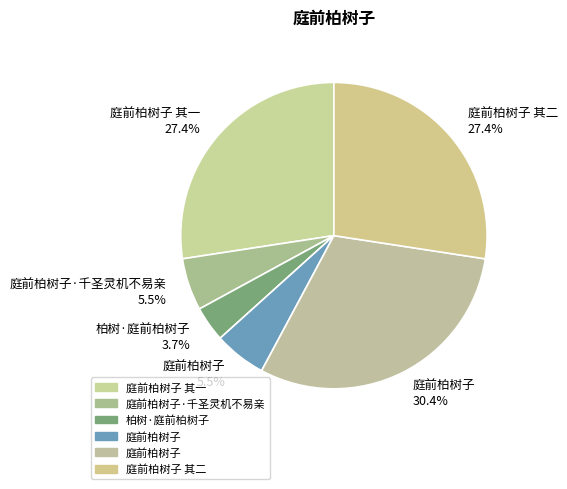

Which has a higher value, 庭前柏树子·千圣灵机不易亲 5.5% or 柏树·庭前柏树子 3.7%?

庭前柏树子·千圣灵机不易亲 5.5%